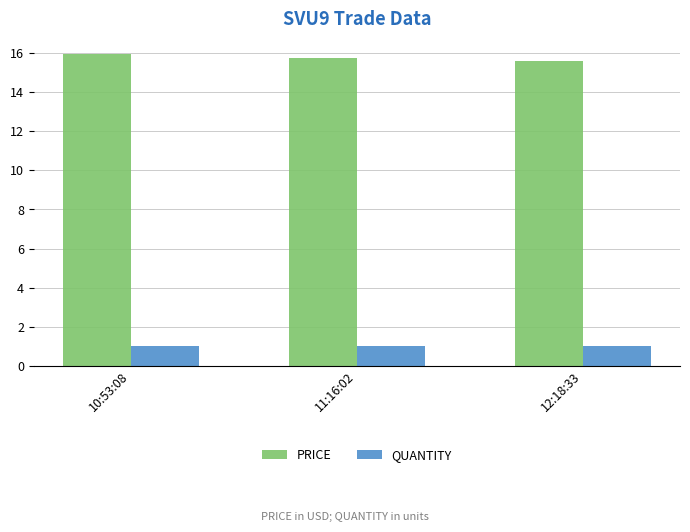

Reading left to right, extract all data points from this chart.

PRICE: 15.9	15.7	15.6
QUANTITY: 1.0	1.0	1.0